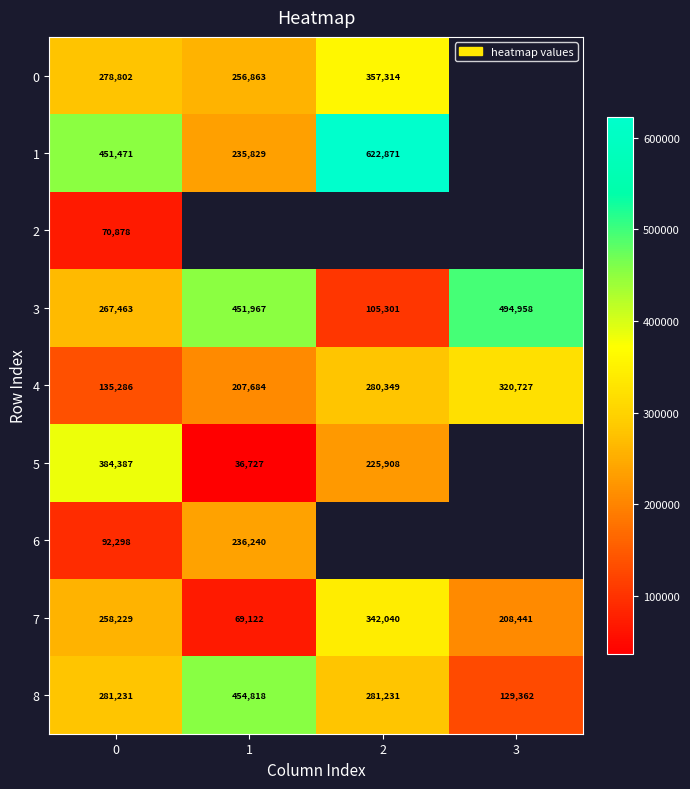

Which has a higher value, 3 or 1?

1